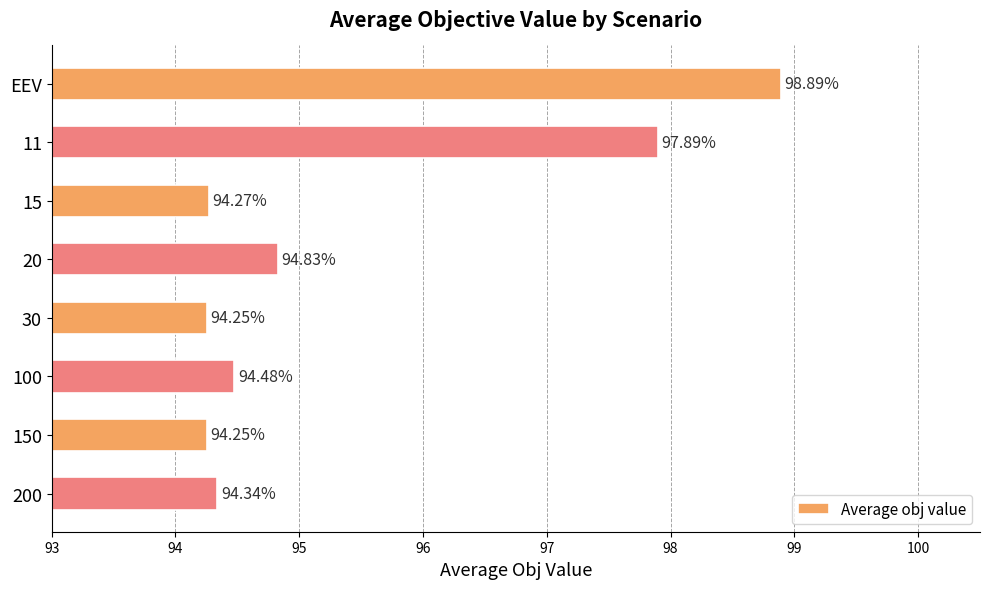

What is the minimum value shown in the chart?

94.3